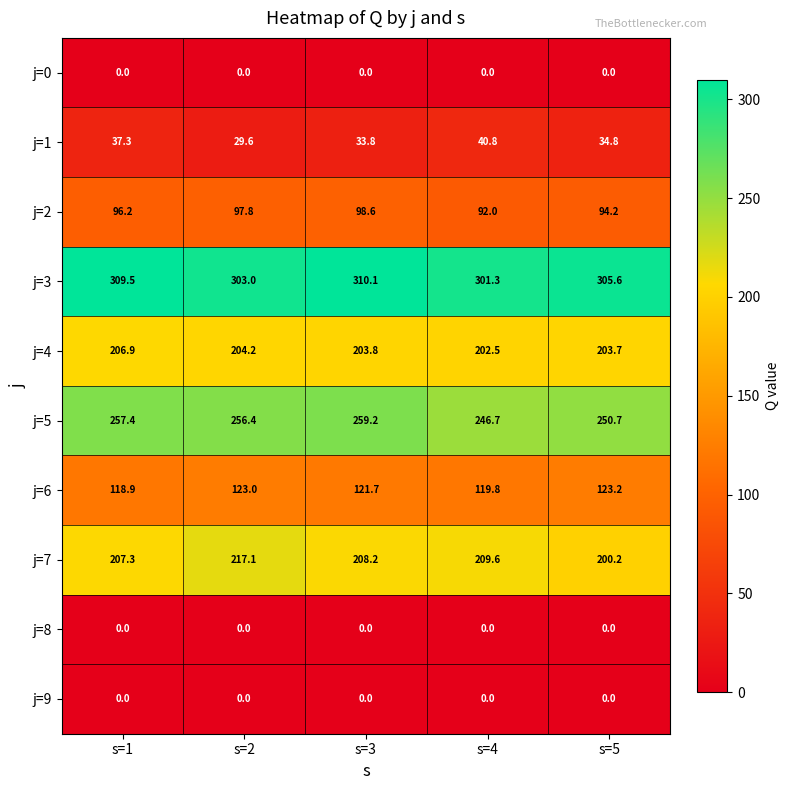

At which label does j=7 first exceed 208?

s=2